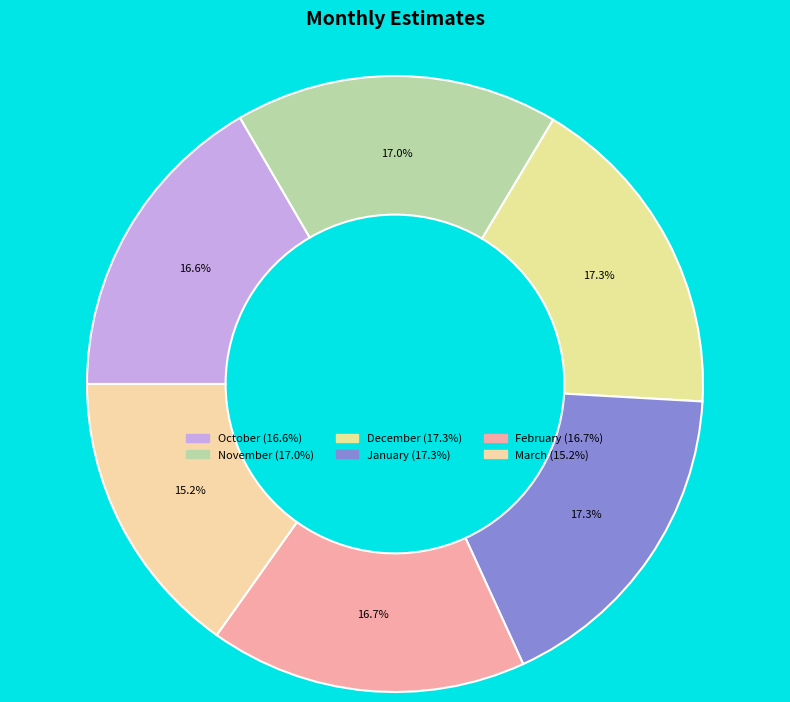

Do December and March together represent more than half of the pie?

No